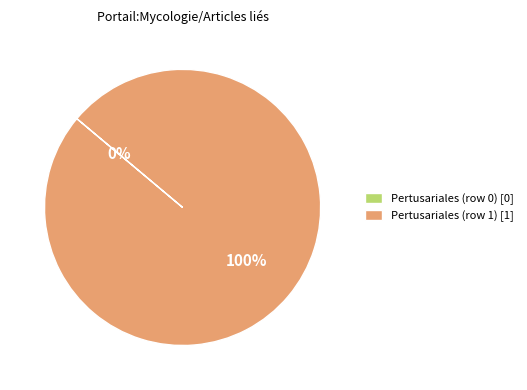

What percentage is the Pertusariales (row 1) [1] slice, to the nearest percent?

100%